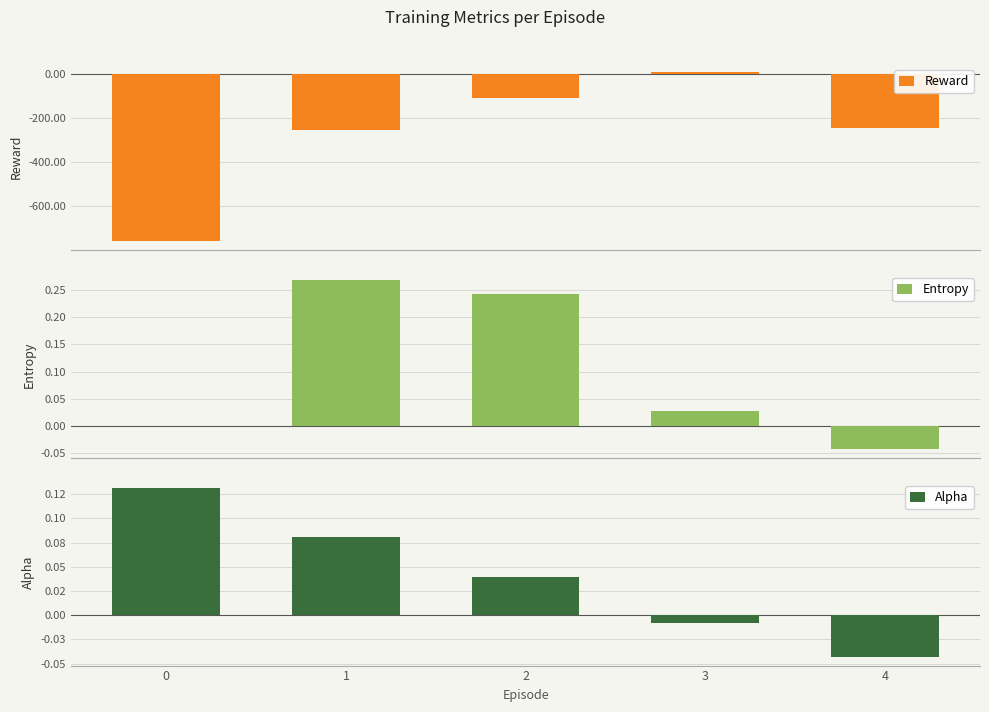

What is the value of the Reward bar at the 4th from the left?

8.7